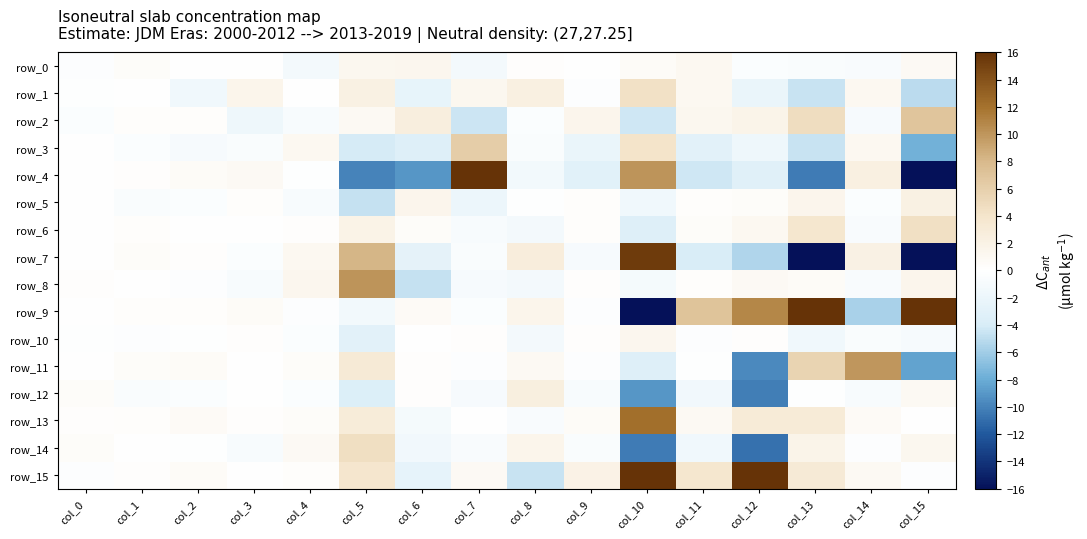

What is the difference between the maximum and second lowest values in the row_4 series?

26.1